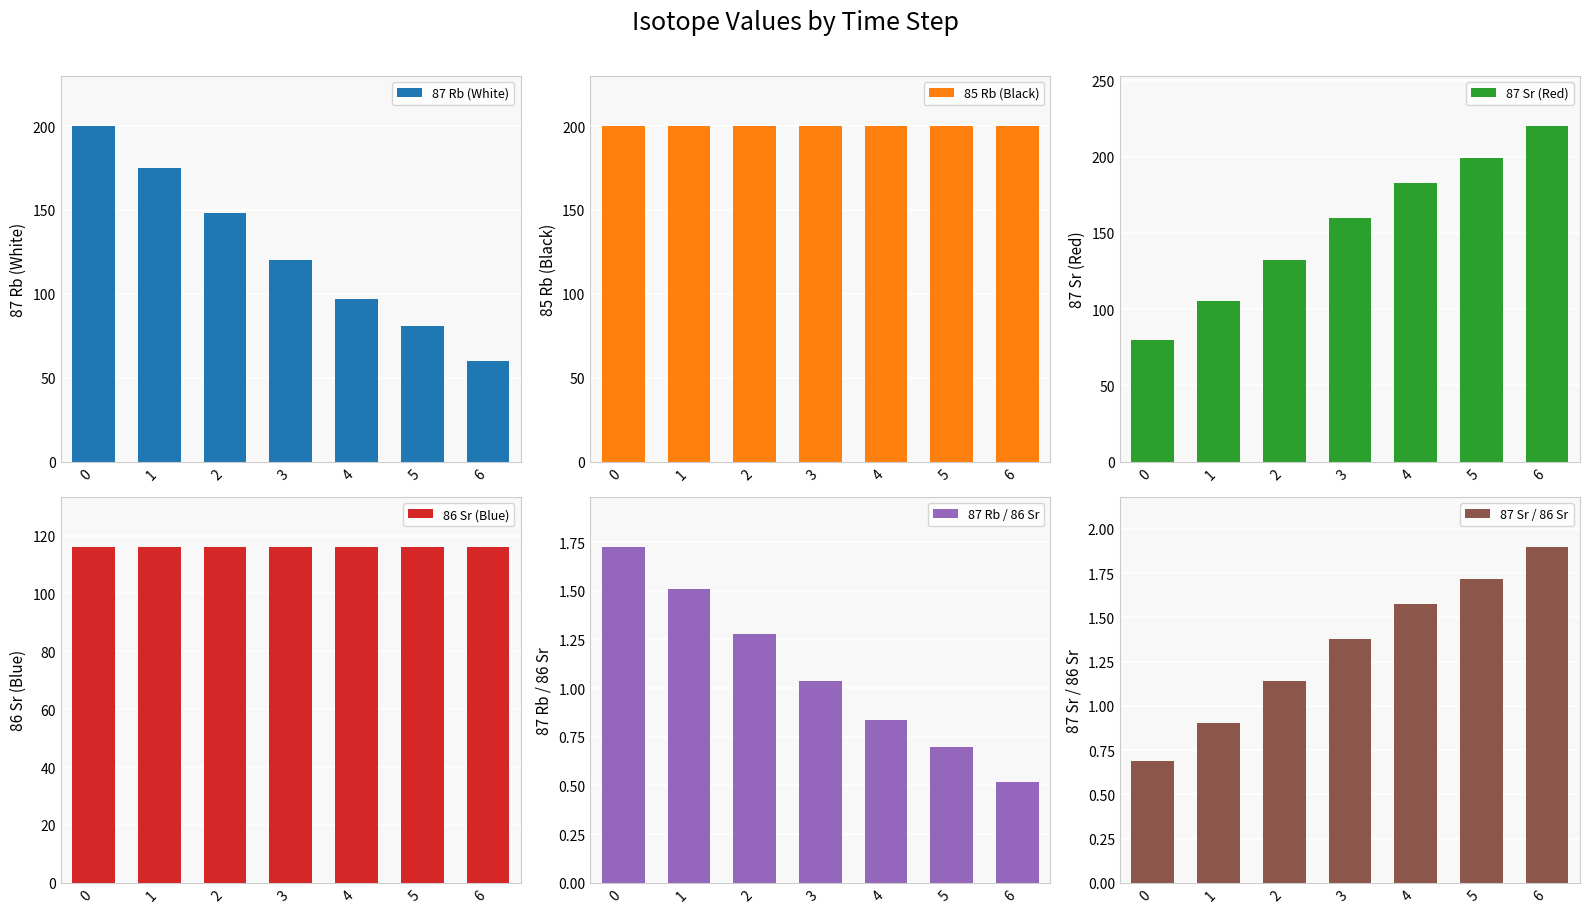

Rank the categories by 86 Sr (Blue) value from lowest to highest.

0, 1, 2, 3, 4, 5, 6